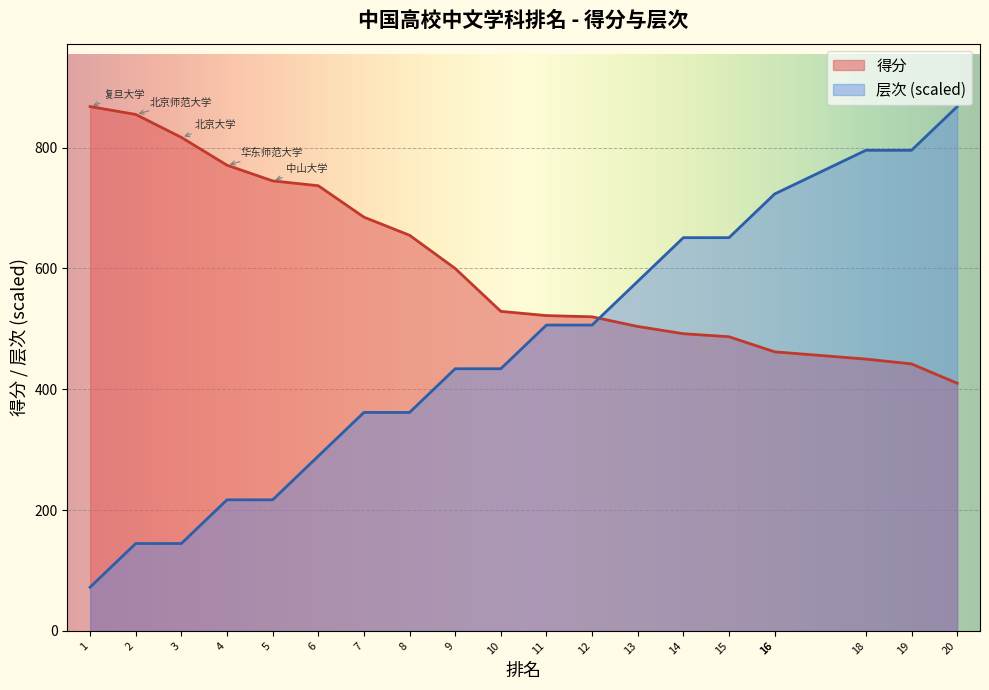

Reading left to right, what are all the values shown in this chart?

得分: 1=868.0	2=855.0	3=817.0	4=771.0	5=745.0	6=737.0	7=685.0	8=655.0	9=600.0	10=529.0	11=522.0	12=520.0	13=504.0	14=492.0	15=487.0	16=462.0	16=462.0	18=450.0	19=442.0	20=410.0
层次: 1=72.3	2=144.7	3=144.7	4=217.0	5=217.0	6=289.3	7=361.7	8=361.7	9=434.0	10=434.0	11=506.3	12=506.3	13=578.7	14=651.0	15=651.0	16=723.3	16=723.3	18=795.7	19=795.7	20=868.0